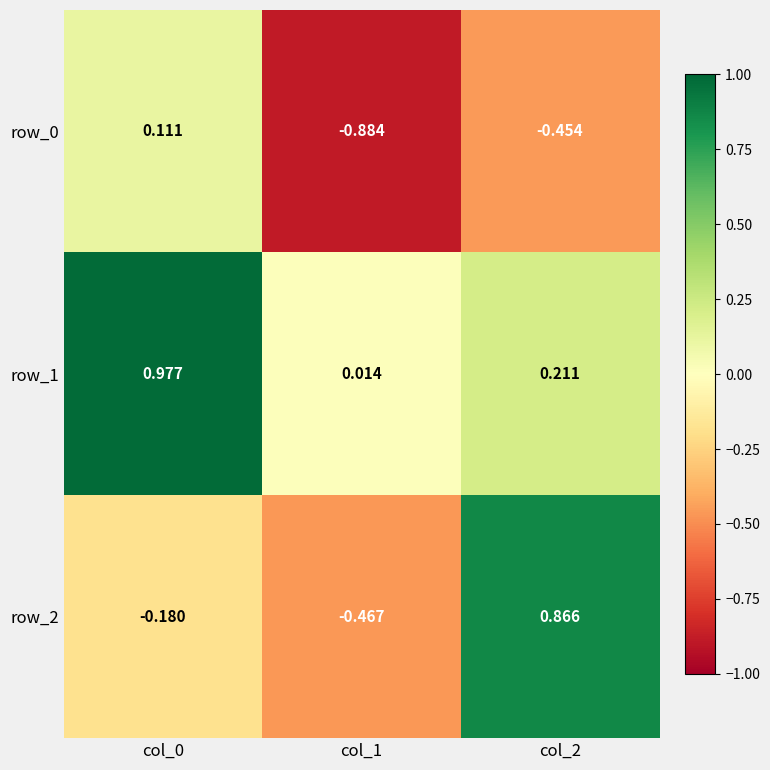

Is the value of row_1 at col_1 greater than the value of row_0 at col_0?

No